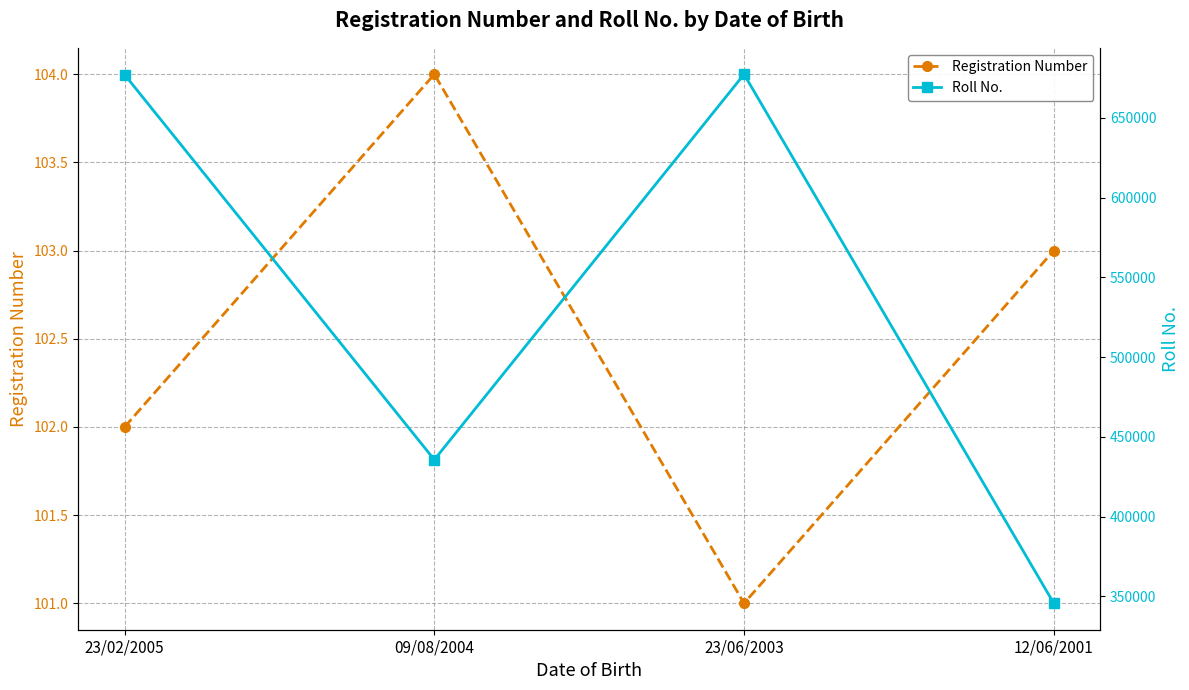

Is the value of Roll No. at 09/08/2004 greater than the value of Registration Number at 09/08/2004?

Yes